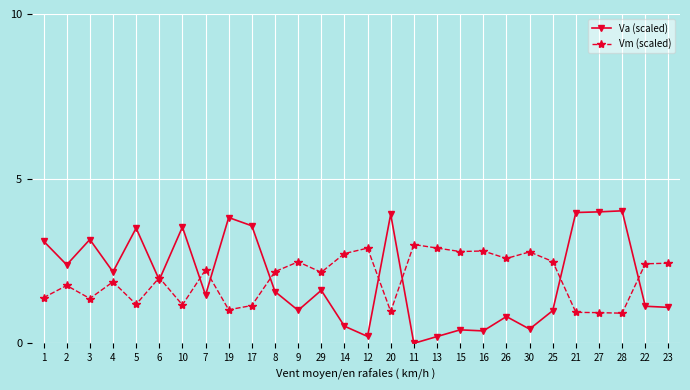

What is the average value of the Va (scaled) series?

2.0